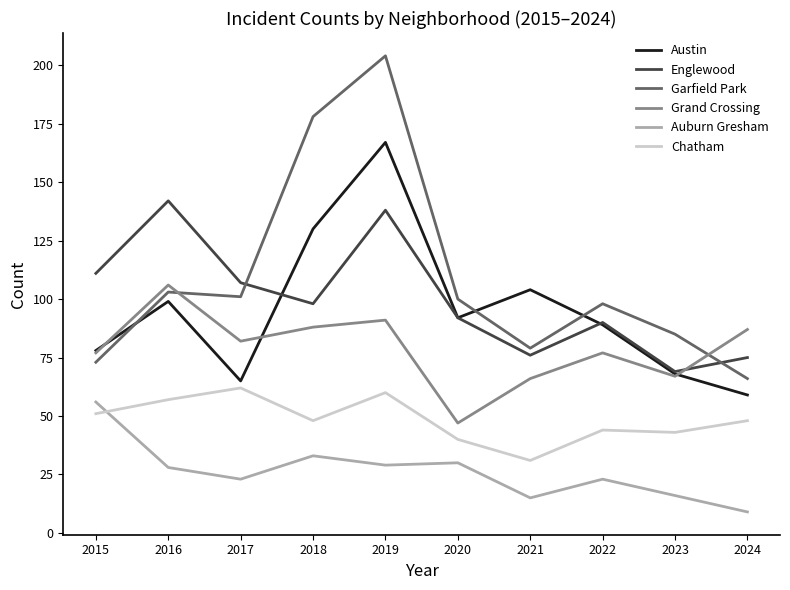

What is the total value across all series at 2020?

401